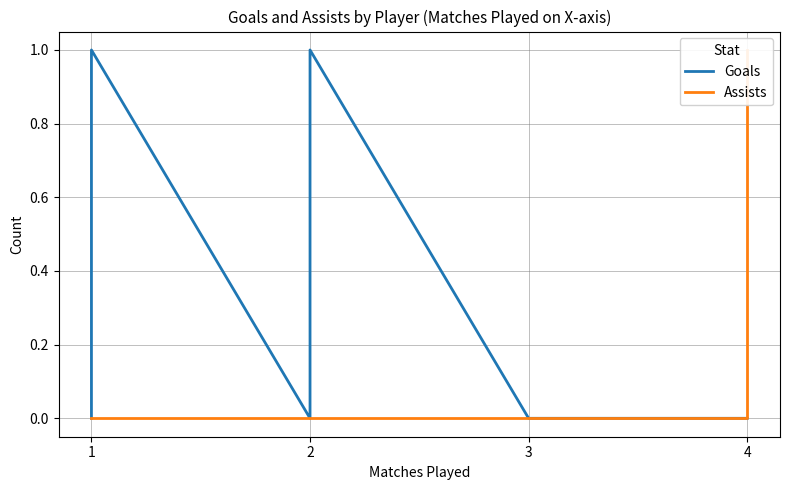

How many series are shown in this chart?

2